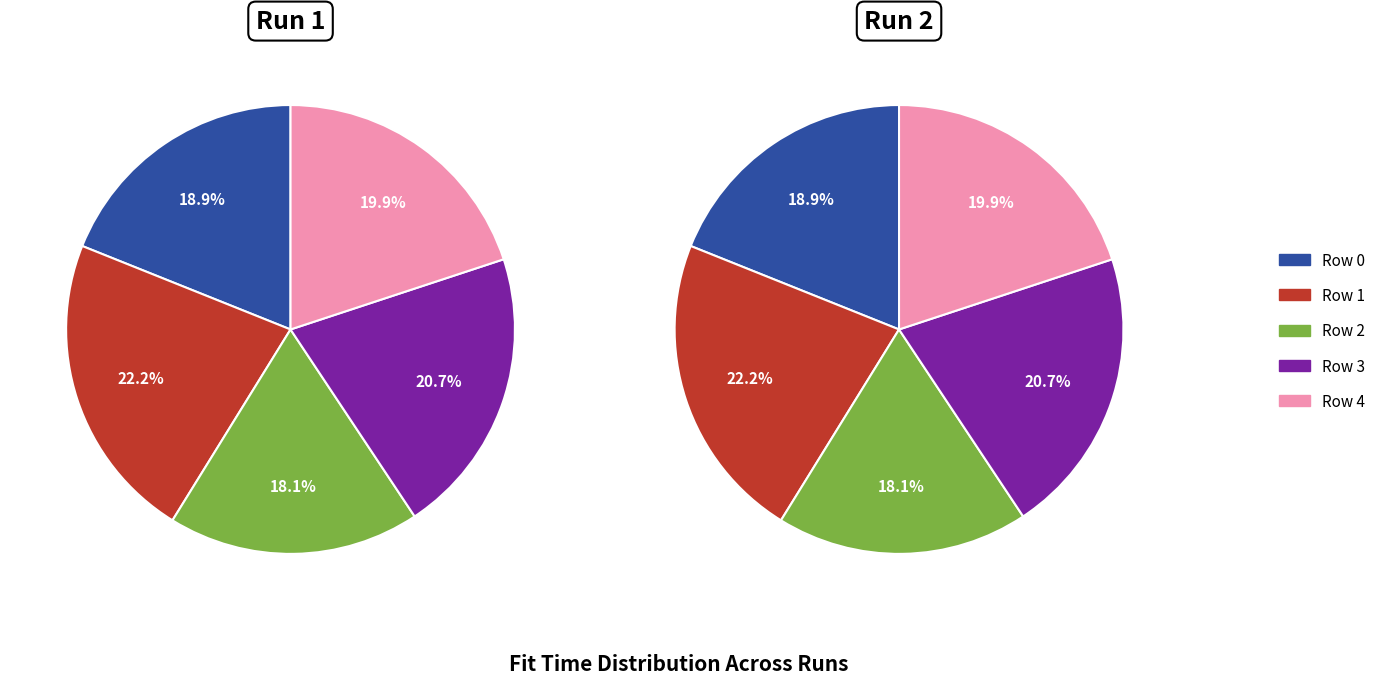

Which category has the smallest portion of the pie?

Row 2